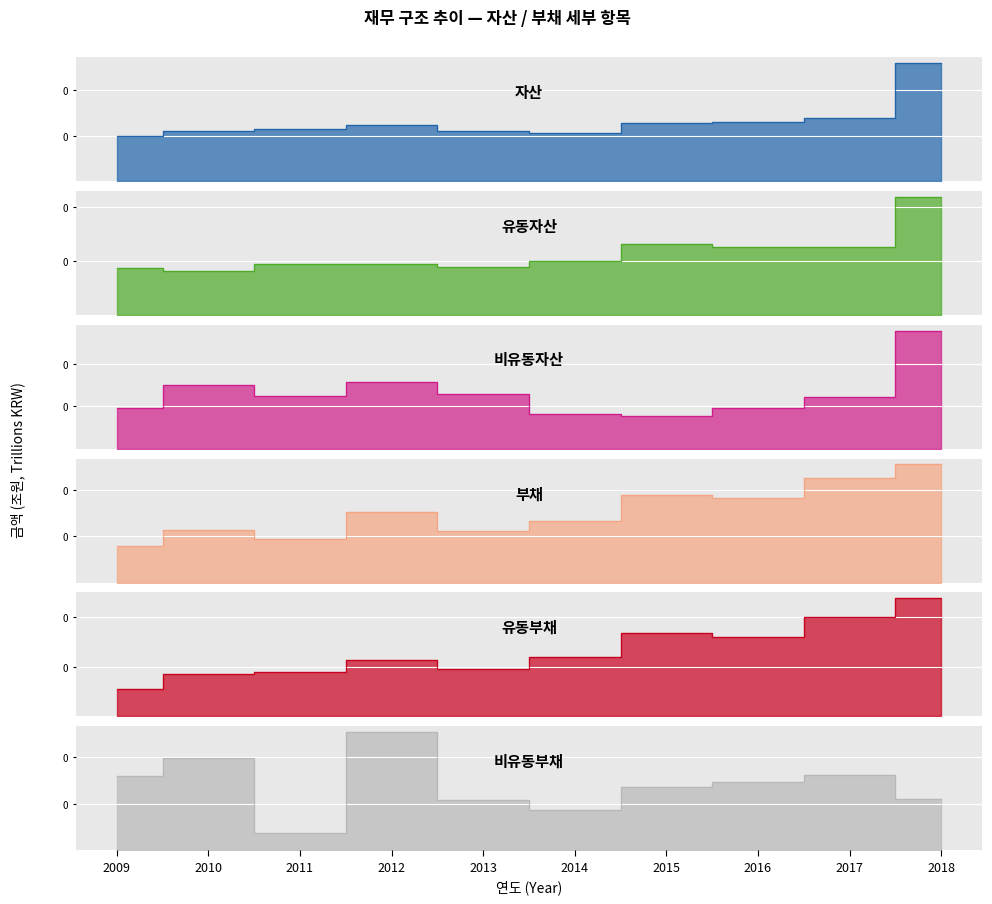

What is the total value across all series at 2013?

0.1